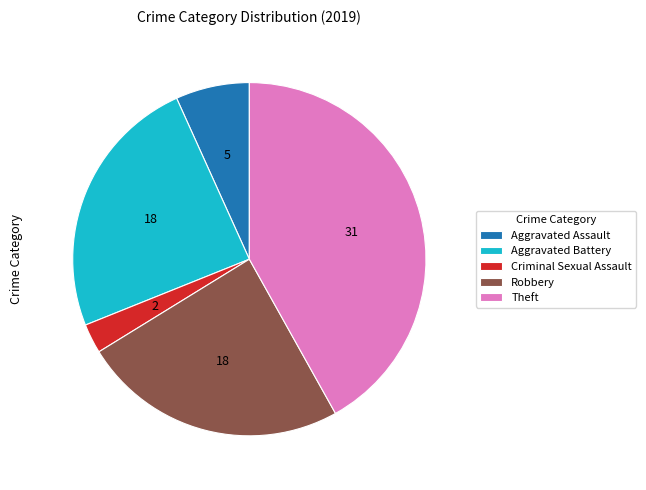

The Robbery slice represents 16% of the pie. True or false?

False